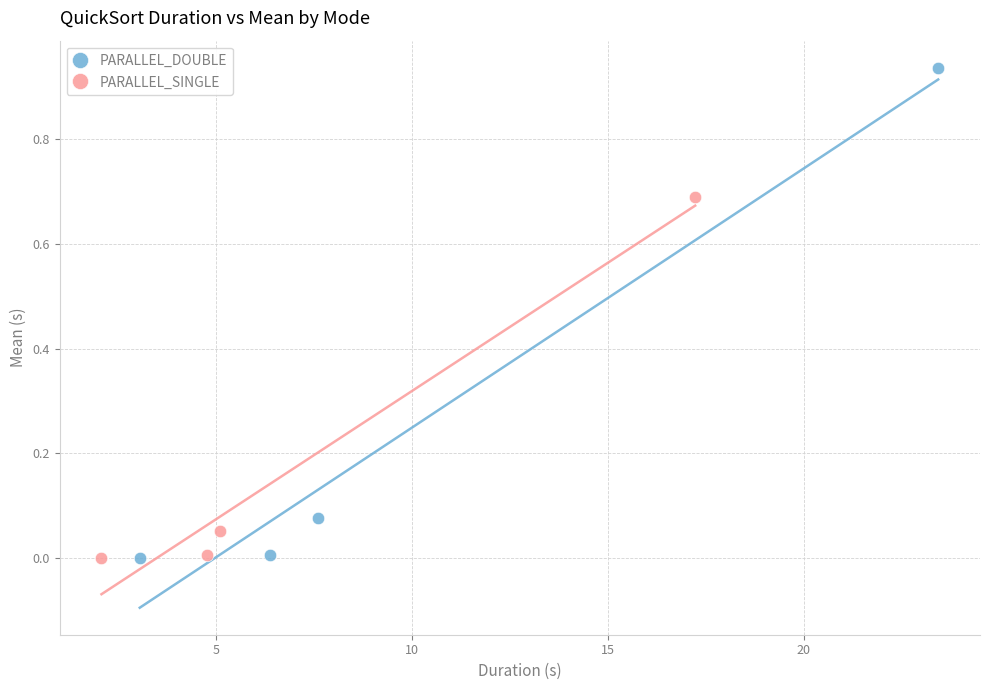

Which series has the widest spread of Y values?

PARALLEL_DOUBLE